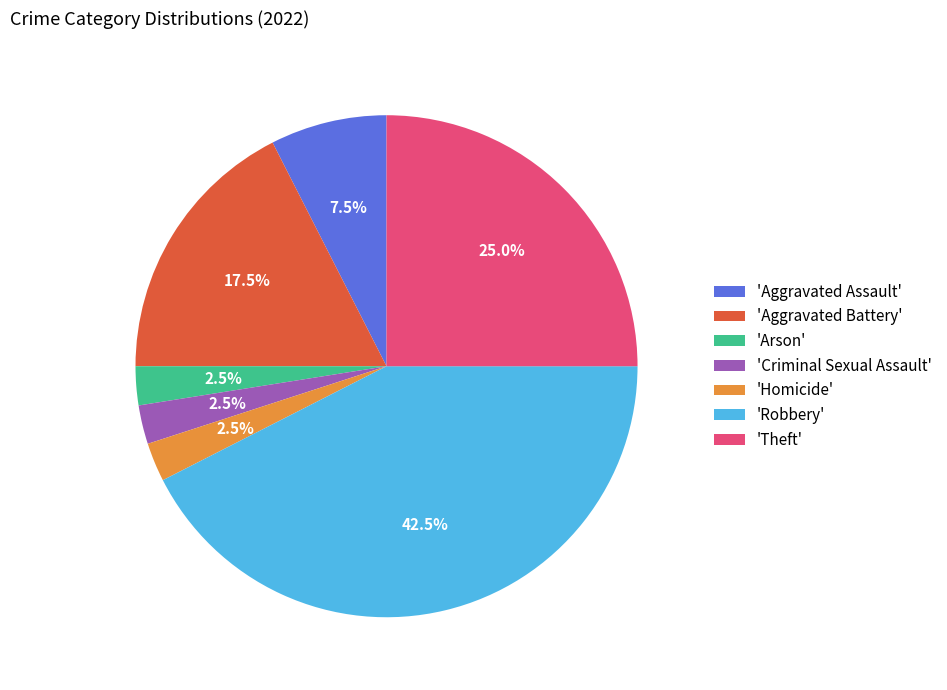

Is there a majority slice in this chart?

No